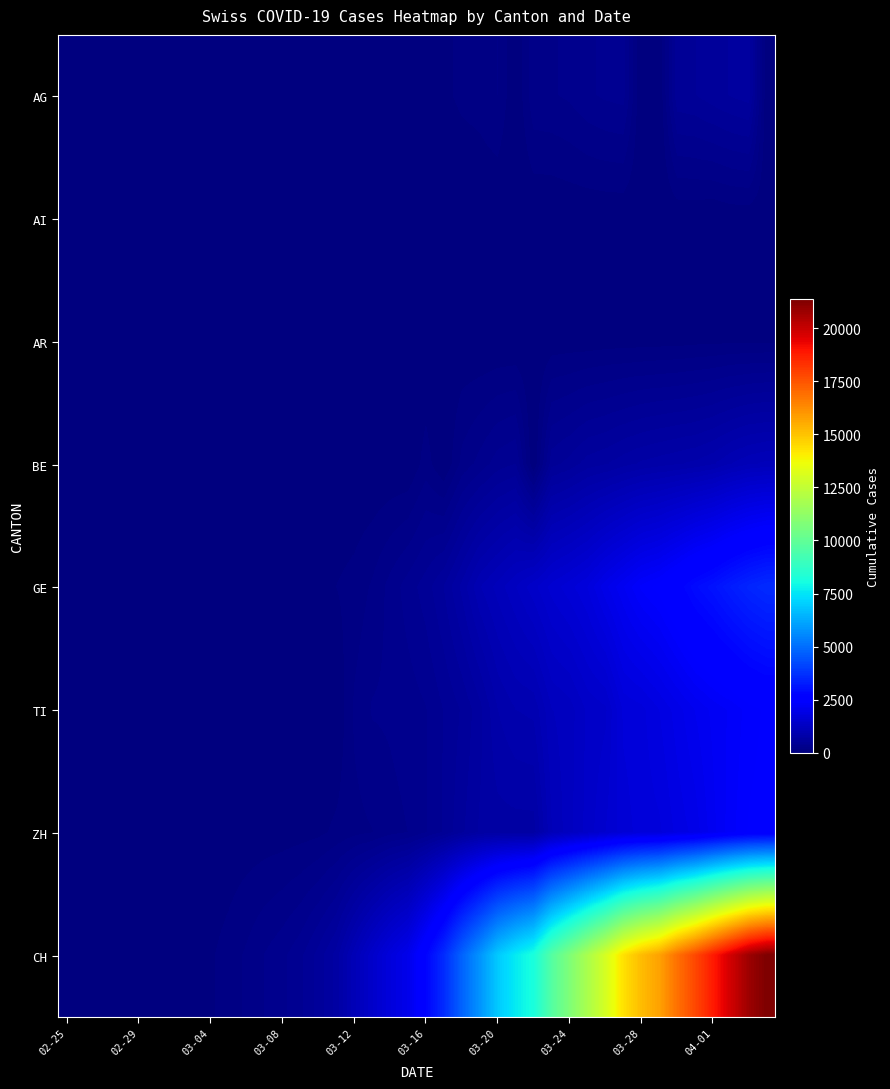

At how many categories does at least one series exceed 1694?

22